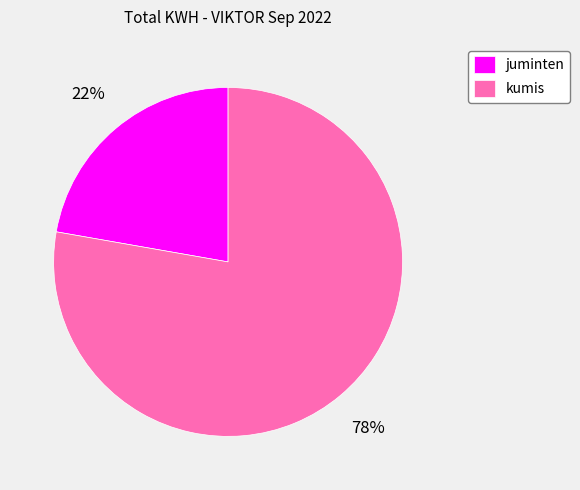

How many segments does this pie chart have?

2